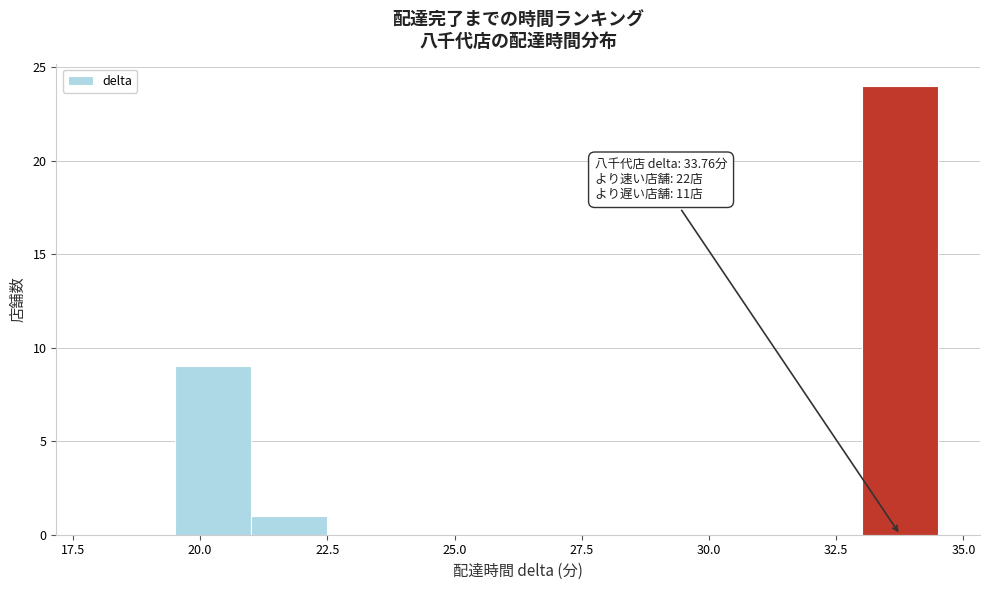

Around what value on the x-axis is the tallest bar? Give the approximate position of its centre, as read against the axis.

34.0